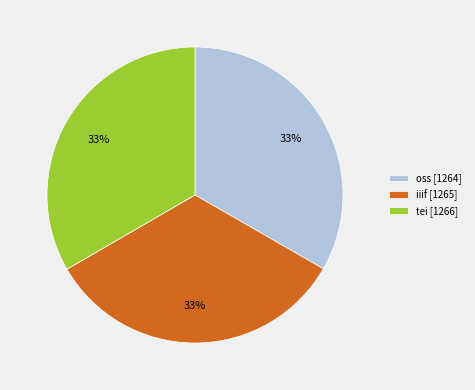

How many slices are in this pie chart?

3